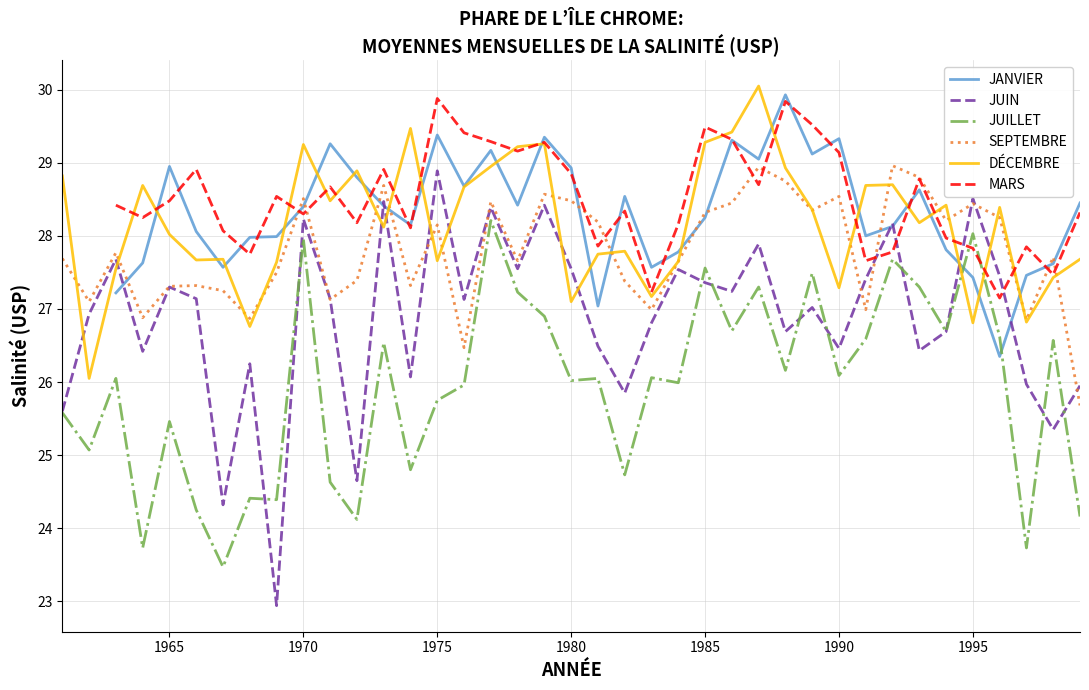

Which series ends up on top after the final intersection of JUILLET and DÉCEMBRE?

DÉCEMBRE